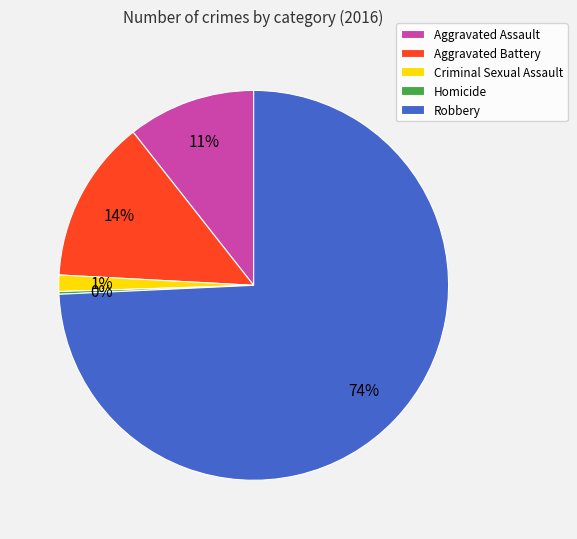

To the nearest percent, what is the difference between the largest and smallest slice percentages?

74%